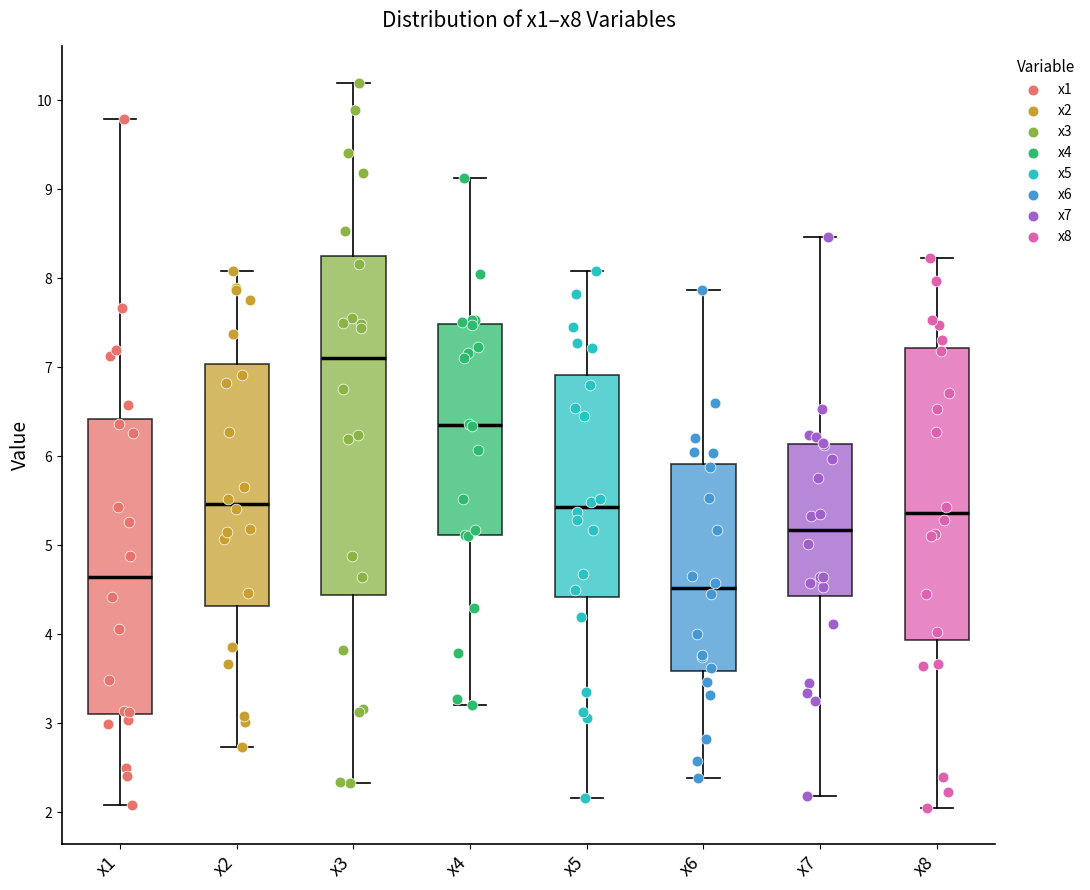

Which box has the lowest median line?

x6